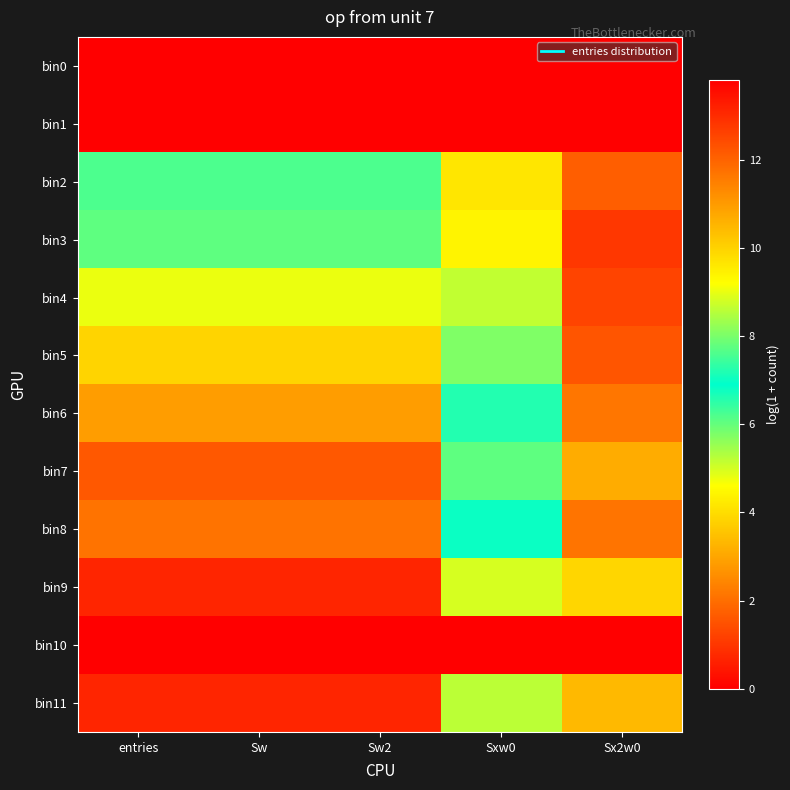

What is the difference between the highest and lowest values at Sx2w0?

12.8